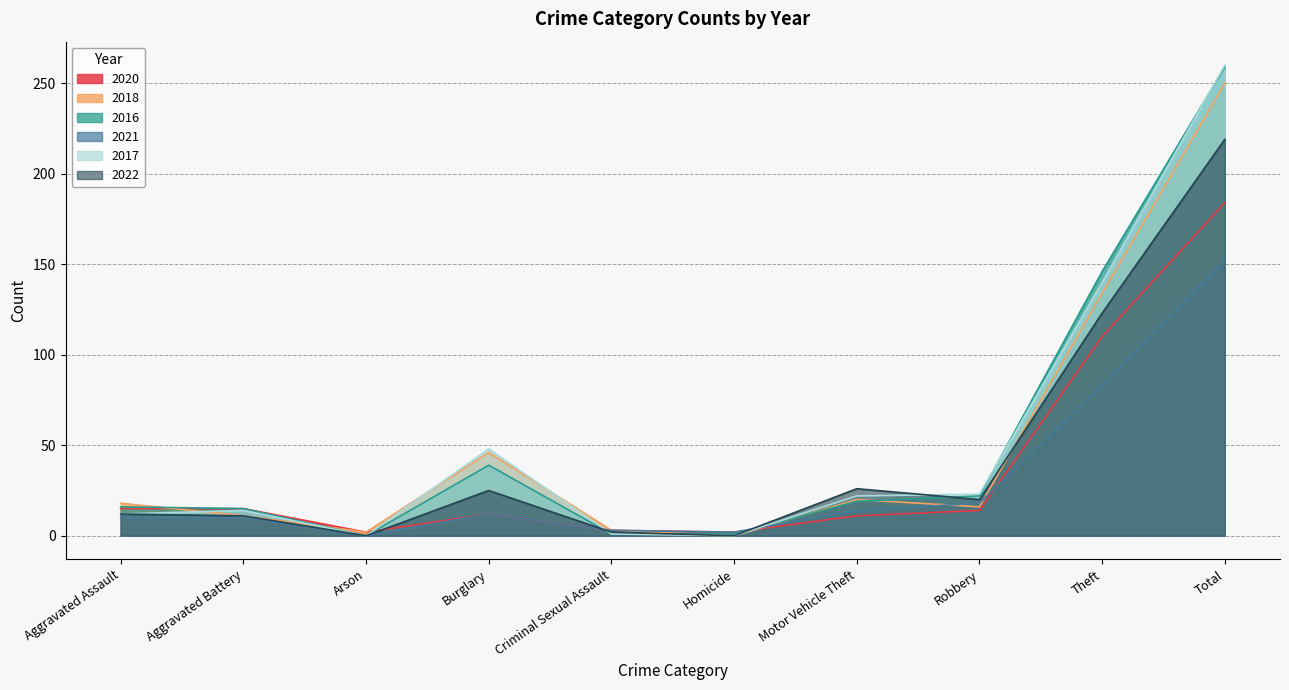

Reading left to right, list all the values displayed in this chart.

2020: Aggravated Assault=15	Aggravated Battery=15	Arson=2	Burglary=12	Criminal Sexual Assault=3	Homicide=2	Motor Vehicle Theft=11	Robbery=14	Theft=110	Total=184
2018: Aggravated Assault=18	Aggravated Battery=11	Arson=2	Burglary=46	Criminal Sexual Assault=3	Homicide=0	Motor Vehicle Theft=20	Robbery=16	Theft=134	Total=250
2016: Aggravated Assault=16	Aggravated Battery=15	Arson=0	Burglary=39	Criminal Sexual Assault=1	Homicide=1	Motor Vehicle Theft=19	Robbery=22	Theft=146	Total=259
2021: Aggravated Assault=10	Aggravated Battery=10	Arson=0	Burglary=12	Criminal Sexual Assault=3	Homicide=2	Motor Vehicle Theft=14	Robbery=18	Theft=83	Total=152
2017: Aggravated Assault=12	Aggravated Battery=14	Arson=0	Burglary=48	Criminal Sexual Assault=1	Homicide=0	Motor Vehicle Theft=22	Robbery=23	Theft=140	Total=260
2022: Aggravated Assault=12	Aggravated Battery=11	Arson=0	Burglary=25	Criminal Sexual Assault=2	Homicide=0	Motor Vehicle Theft=26	Robbery=20	Theft=123	Total=219